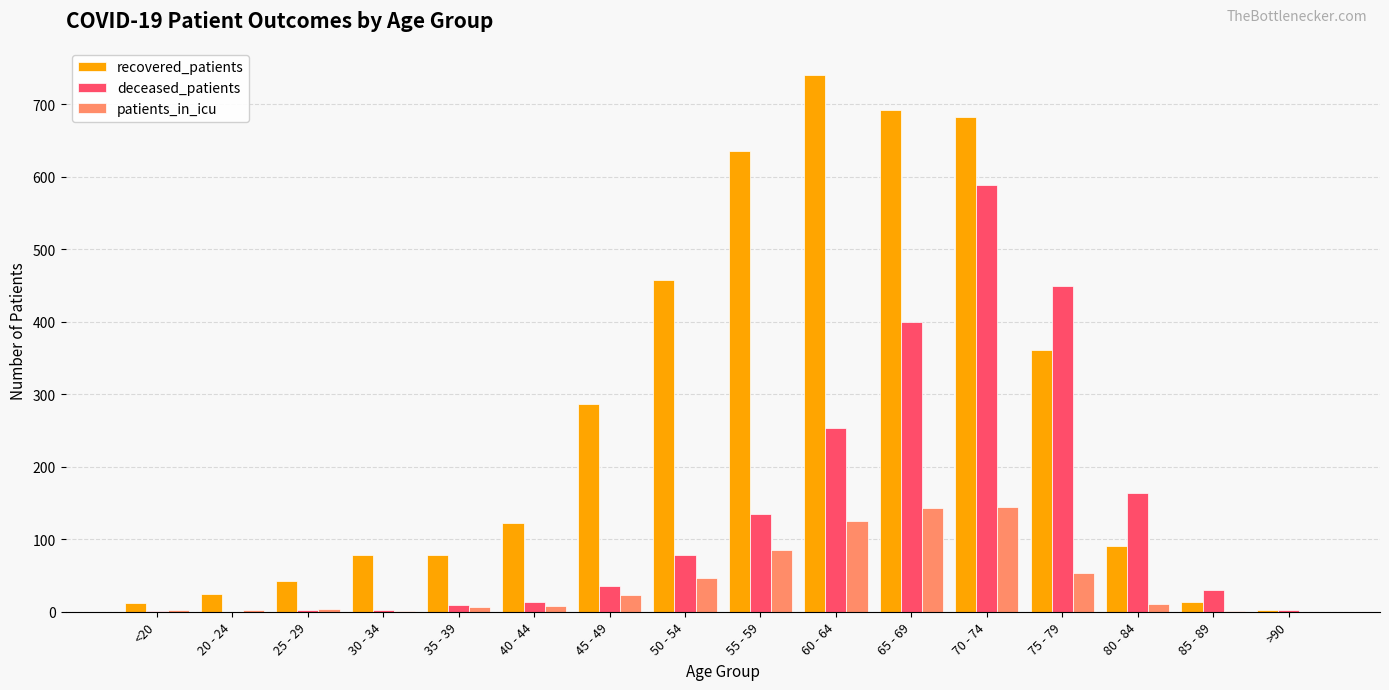

Between 20 - 24 and 55 - 59, which series saw the biggest shift?

recovered_patients